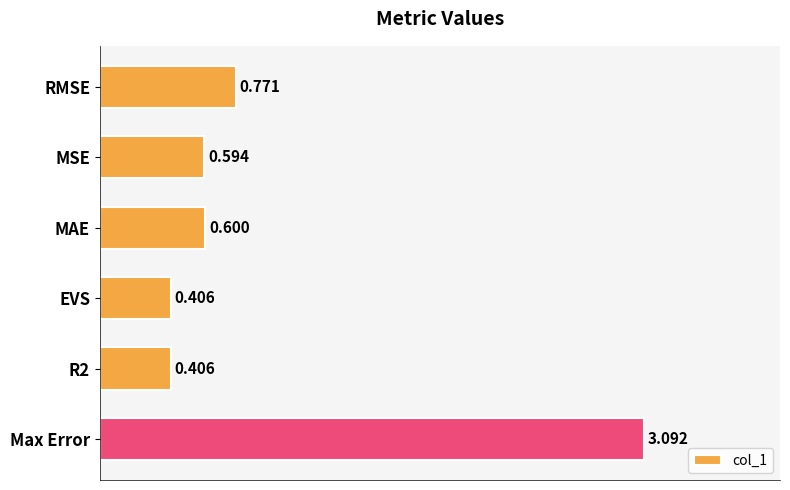

What is the sum of all values?

5.9